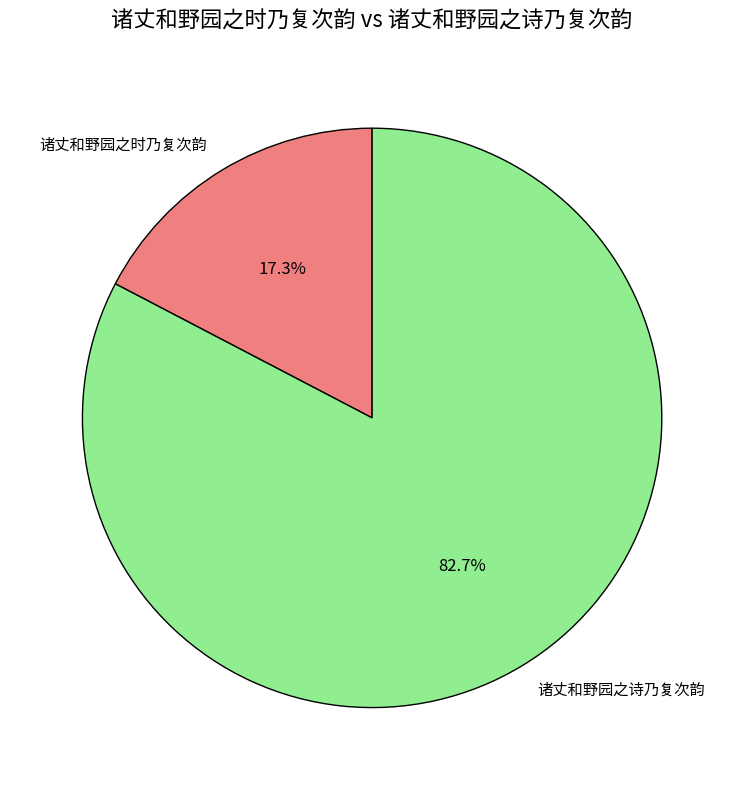

What is the ratio of the value at 诸丈和野园之时乃复次韵 to the value at 诸丈和野园之诗乃复次韵?

0.2